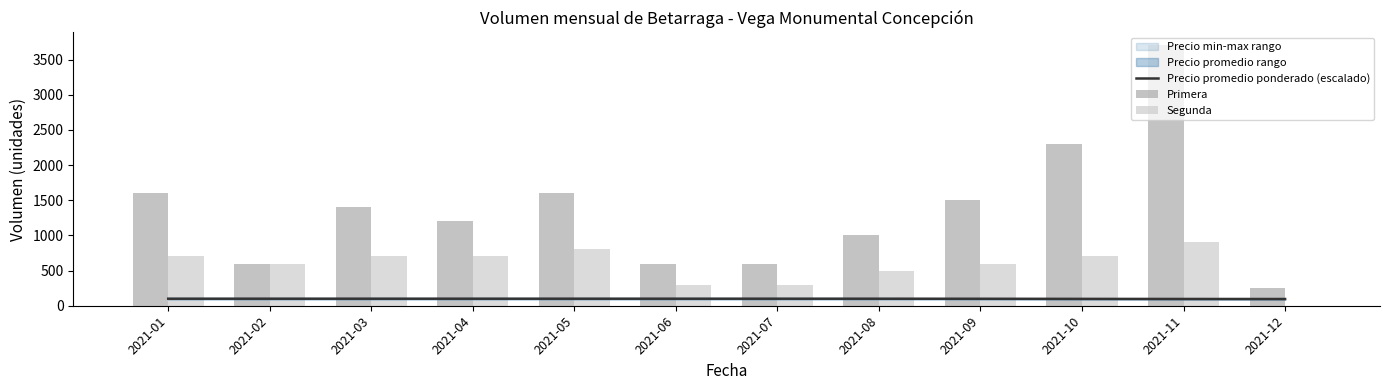

What is the difference between the highest and lowest values at 2021-11?

3603.7